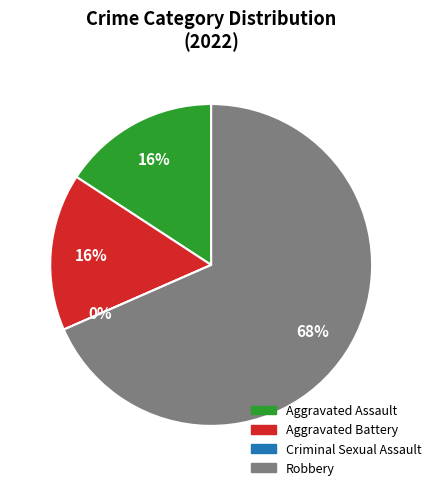

Count the number of slices in the pie.

4